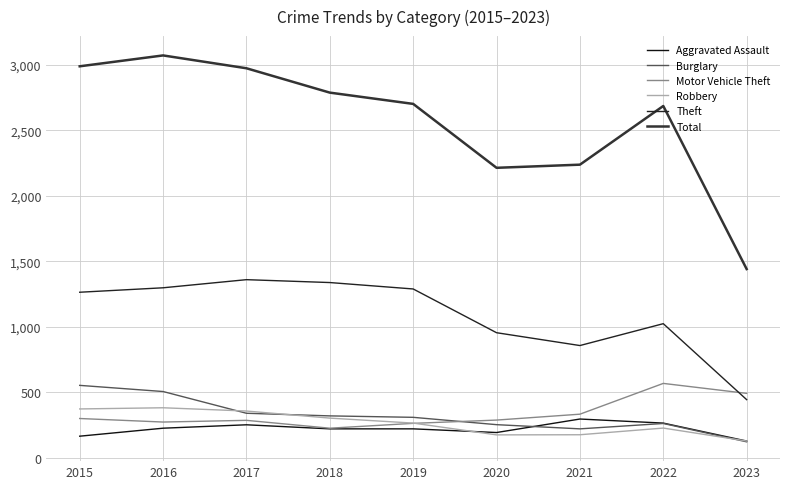

True or false: Burglary has a value of 505 at 2016.

True